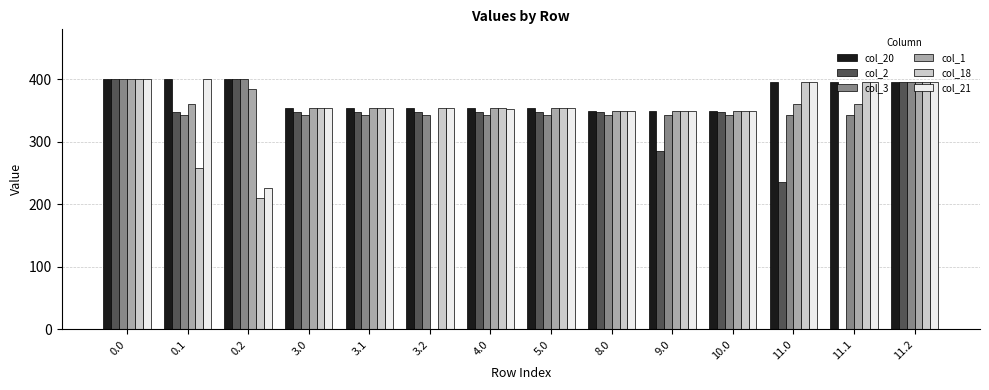

Are the bars grouped side by side (vs. stacked)?

Yes